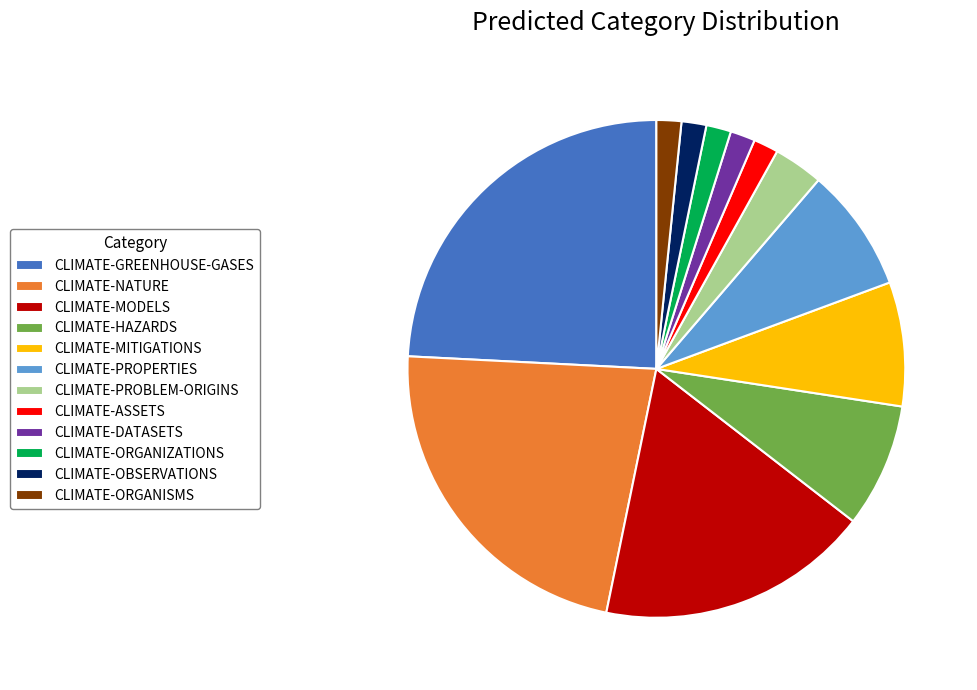

Is the sum of CLIMATE-OBSERVATIONS and CLIMATE-MITIGATIONS greater than half?

No